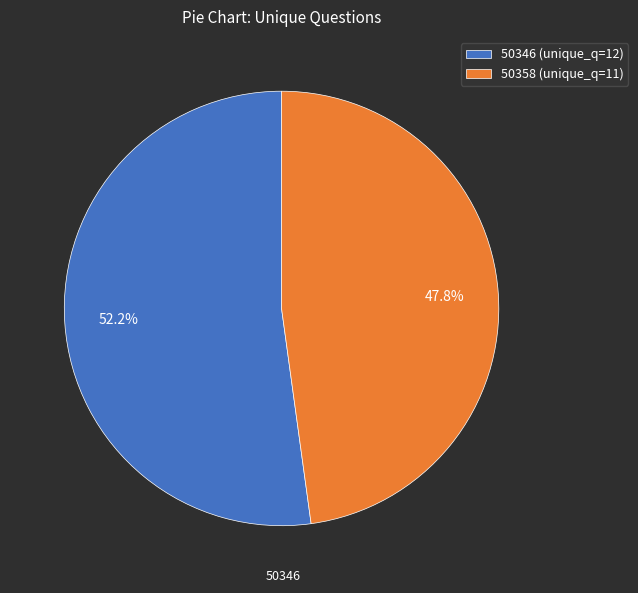

How many slices are in this pie chart?

2